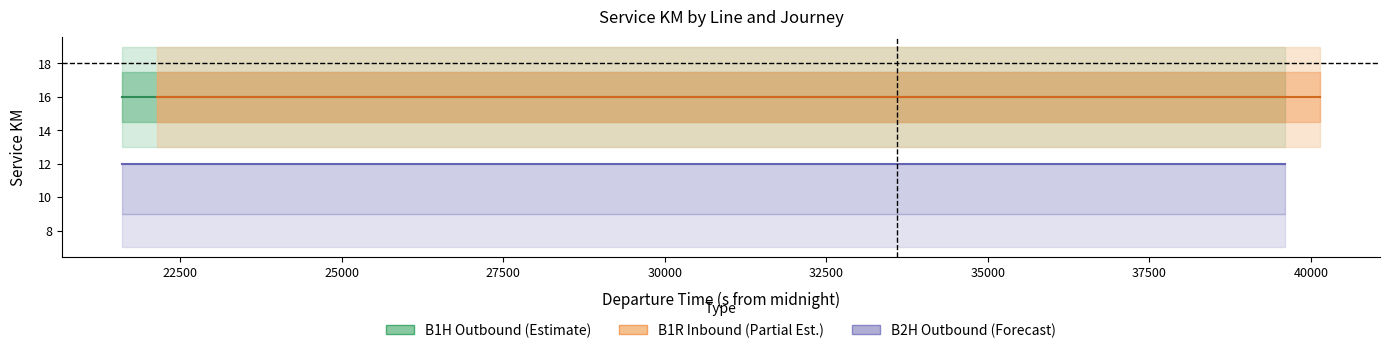

How many data points does each series have?

16